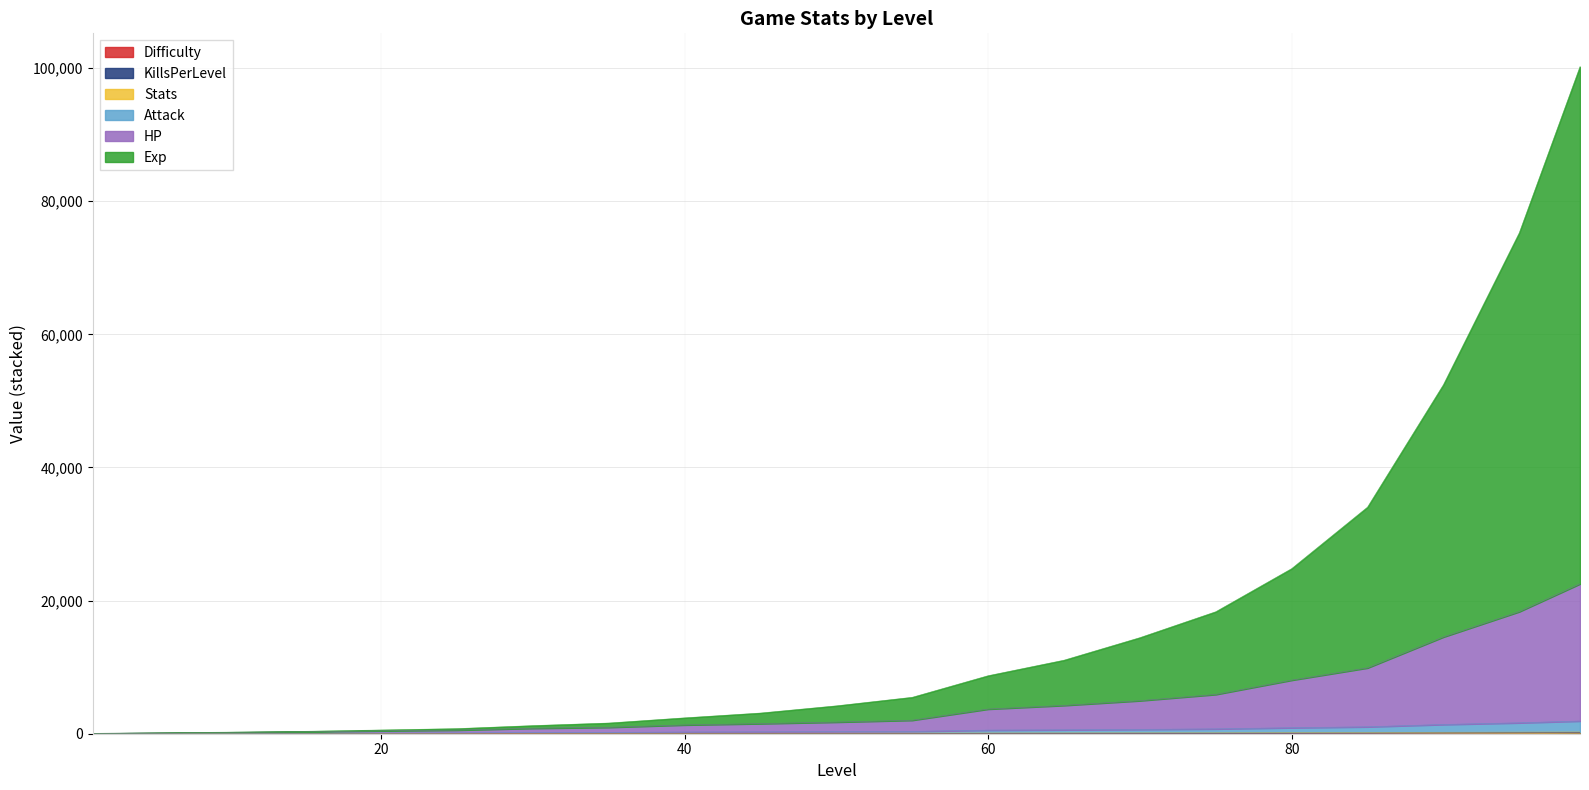

True or false: HP and Difficulty cross at least once.

False